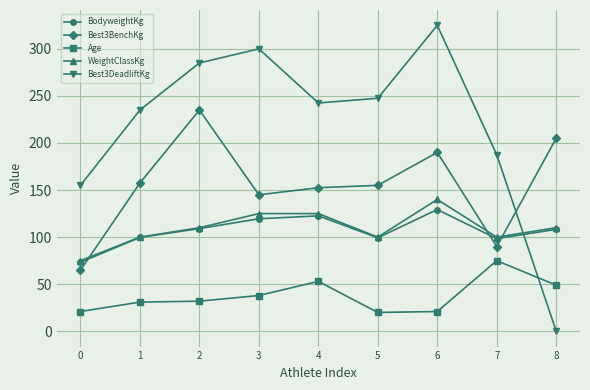

What value does the Best3DeadliftKg series have at 7?

187.5